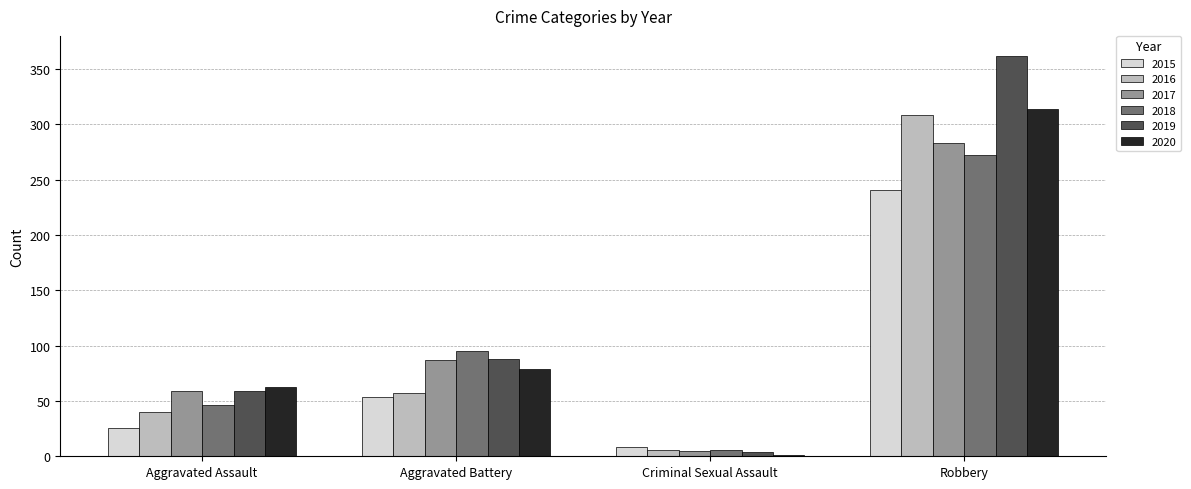

True or false: 2015 has a value of 26 at Aggravated Assault.

True